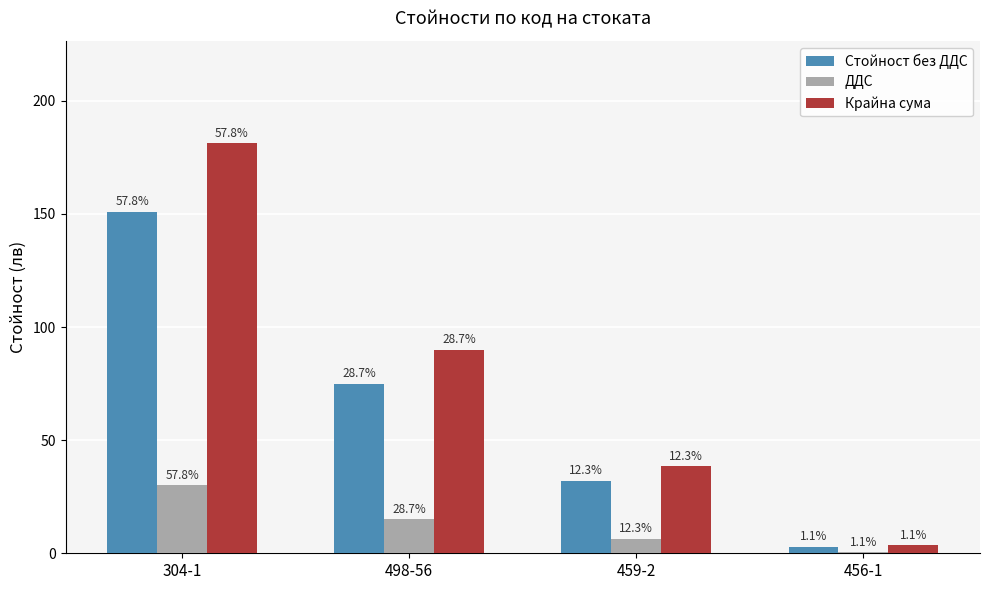

Does the chart contain stacked bars?

No